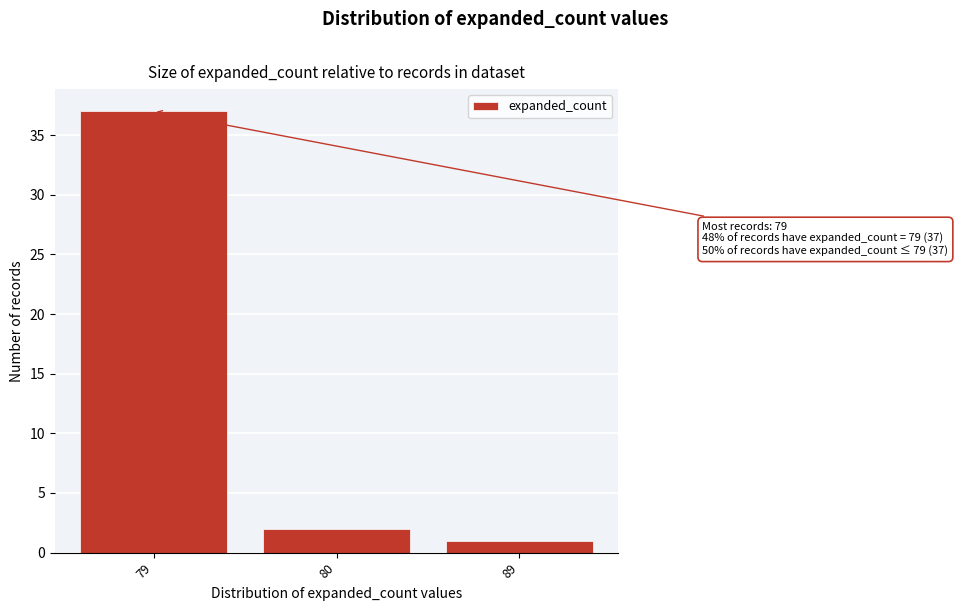

Reading left to right, what are all the values shown in this chart?

79=37	80=2	89=1